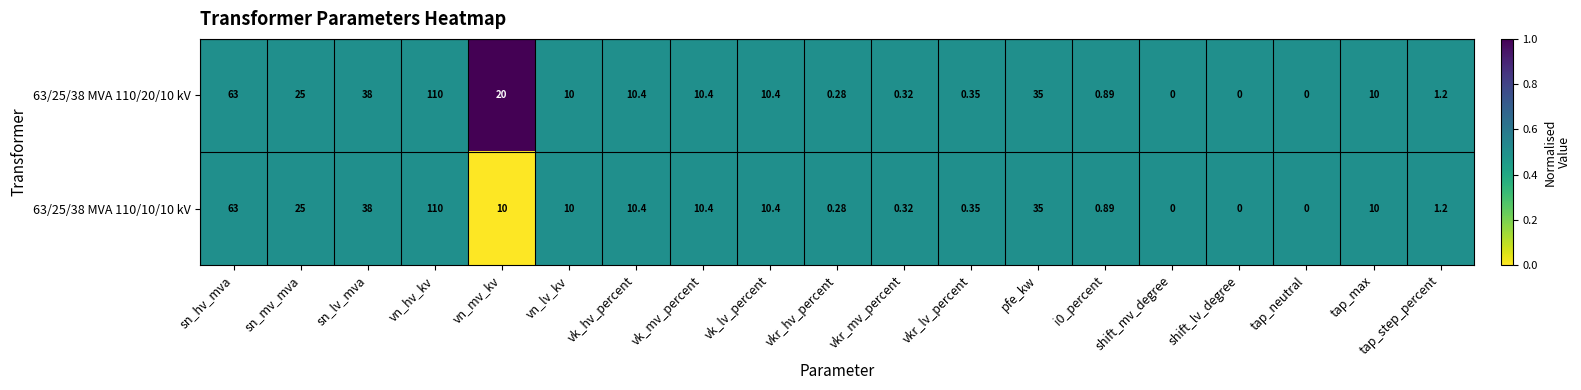

Where does the 63/25/38 MVA 110/20/10 kV series first go above 10?

sn_hv_mva